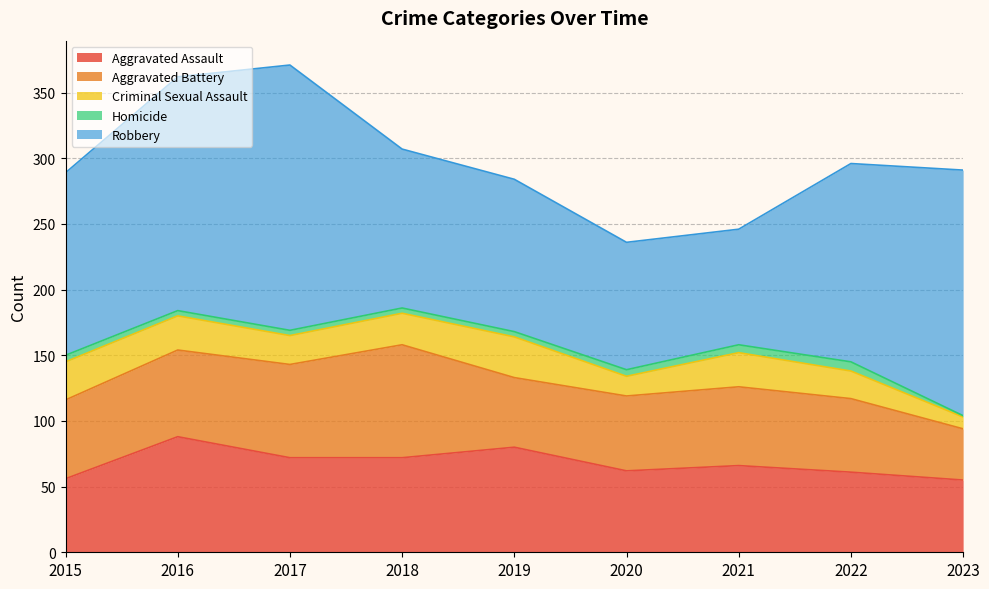

At which category does Criminal Sexual Assault reach its first local valley?

2017